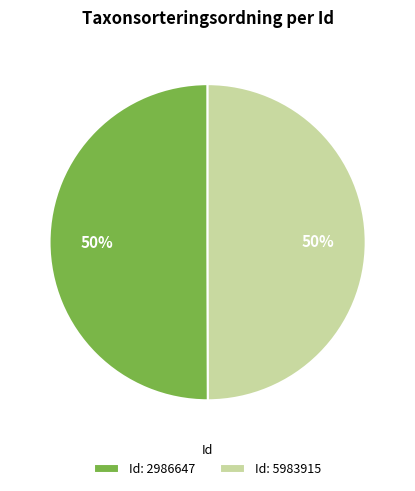

To the nearest percent, what percentage of the pie is Id: 2986647?

50%